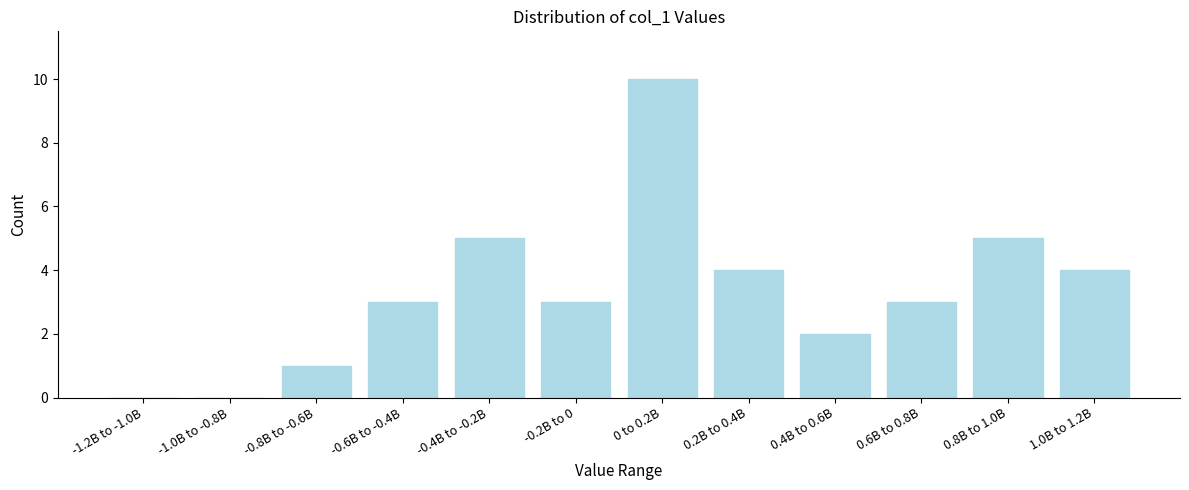

Reading left to right, extract all data points from this chart.

-1.2B to -1.0B=0	-1.0B to -0.8B=0	-0.8B to -0.6B=1	-0.6B to -0.4B=3	-0.4B to -0.2B=5	-0.2B to 0=3	0 to 0.2B=10	0.2B to 0.4B=4	0.4B to 0.6B=2	0.6B to 0.8B=3	0.8B to 1.0B=5	1.0B to 1.2B=4